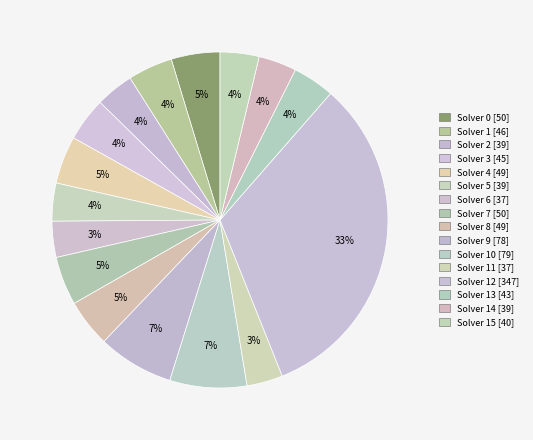

What is the smallest slice in the pie chart?

6